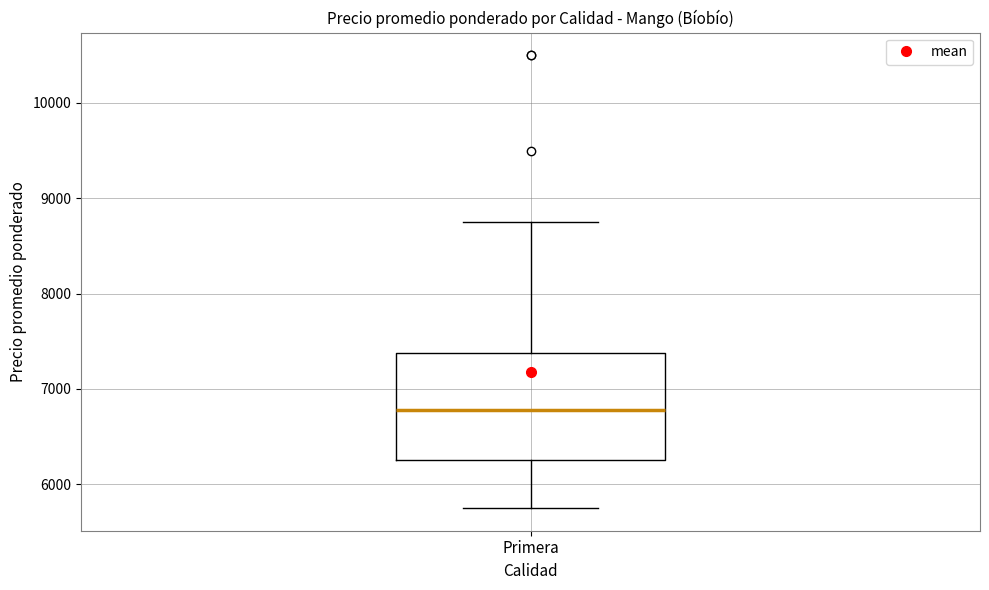

Read this box plot against the y-axis: the position of the median line, the range covered by the box, and the ends of both whiskers. The values are not printed on the chart, so give them approximately, as read against the axis.

median 6800, box 6300 to 7400, whiskers 5800 to 8800